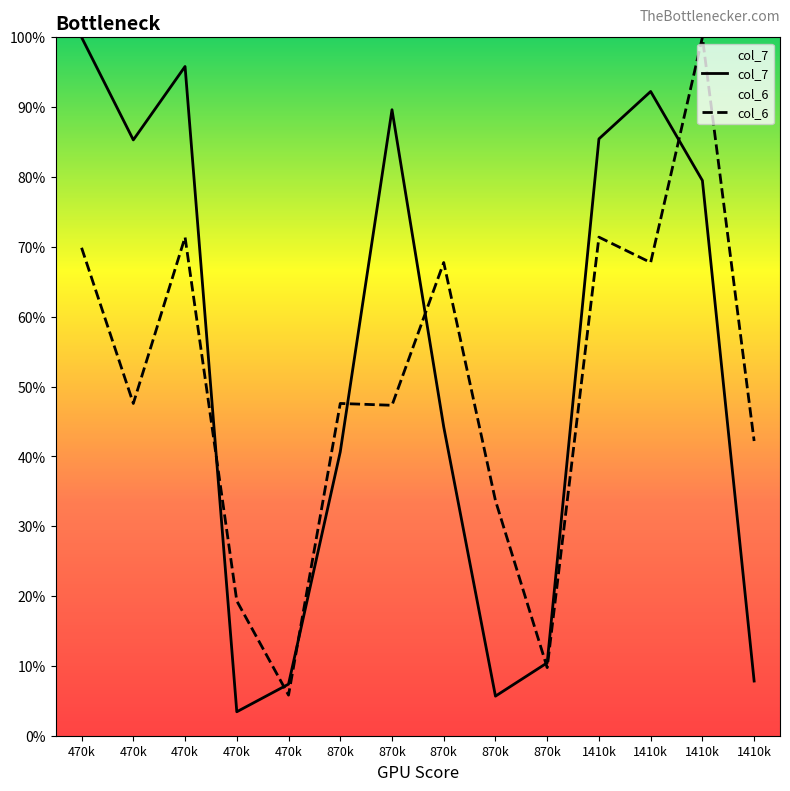

Reading left to right, list all the values displayed in this chart.

col_7: 1.0	0.9	1.0	0.0	0.1	0.4	0.9	0.4	0.1	0.1	0.9	0.9	0.8	0.1
col_6: 0.7	0.5	0.7	0.2	0.1	0.5	0.5	0.7	0.3	0.1	0.7	0.7	1.0	0.4